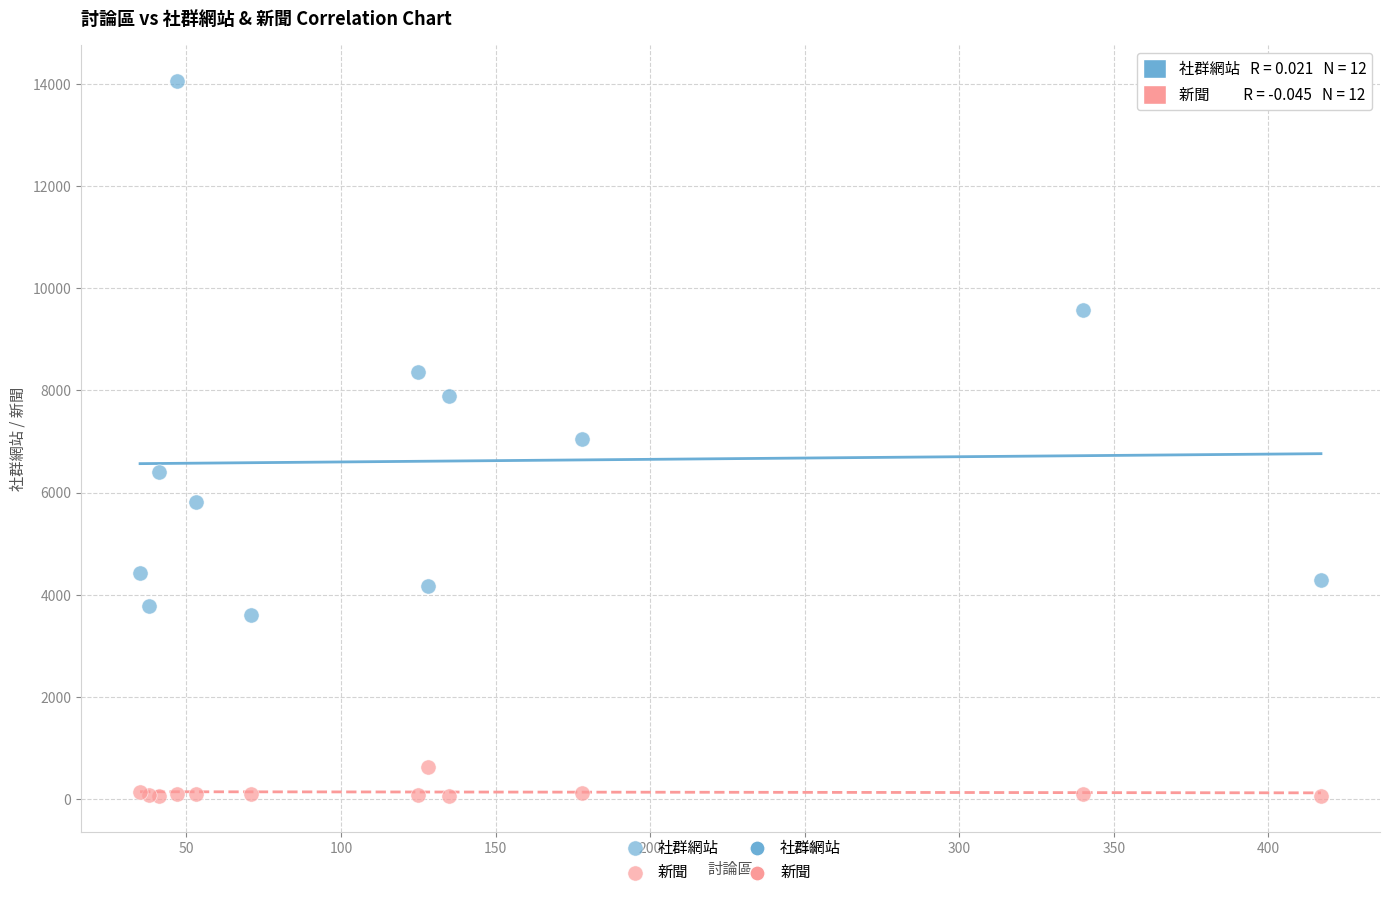

Which series contains the highest Y value?

社群網站